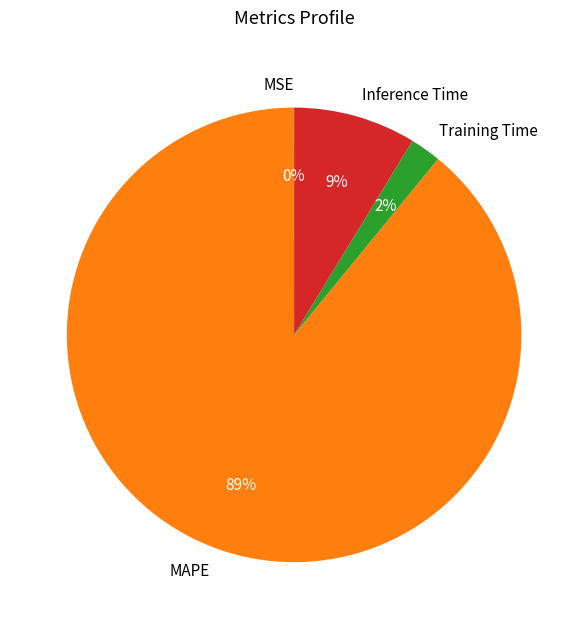

Which category accounts for the majority?

MAPE